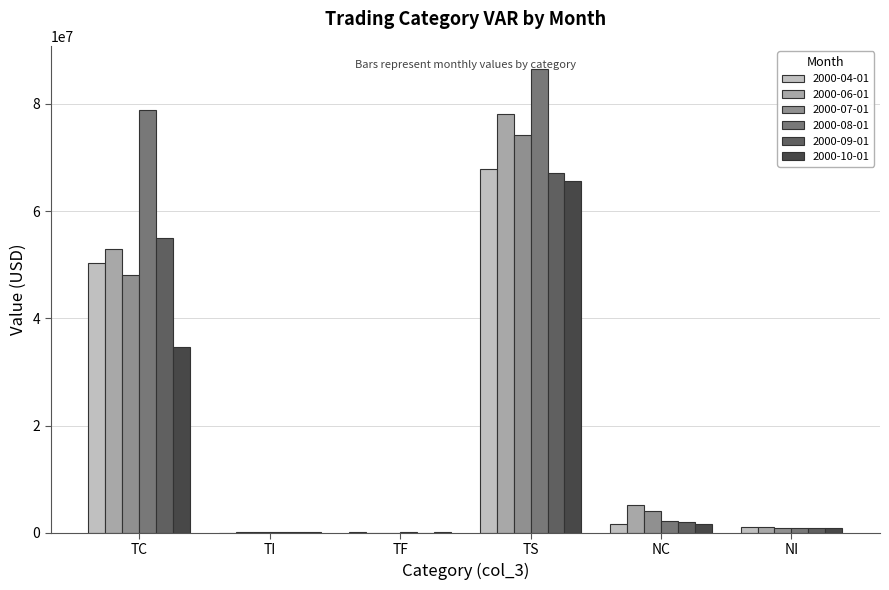

The 2000-04-01 series shows 106371342.0 at TS. True or false?

False